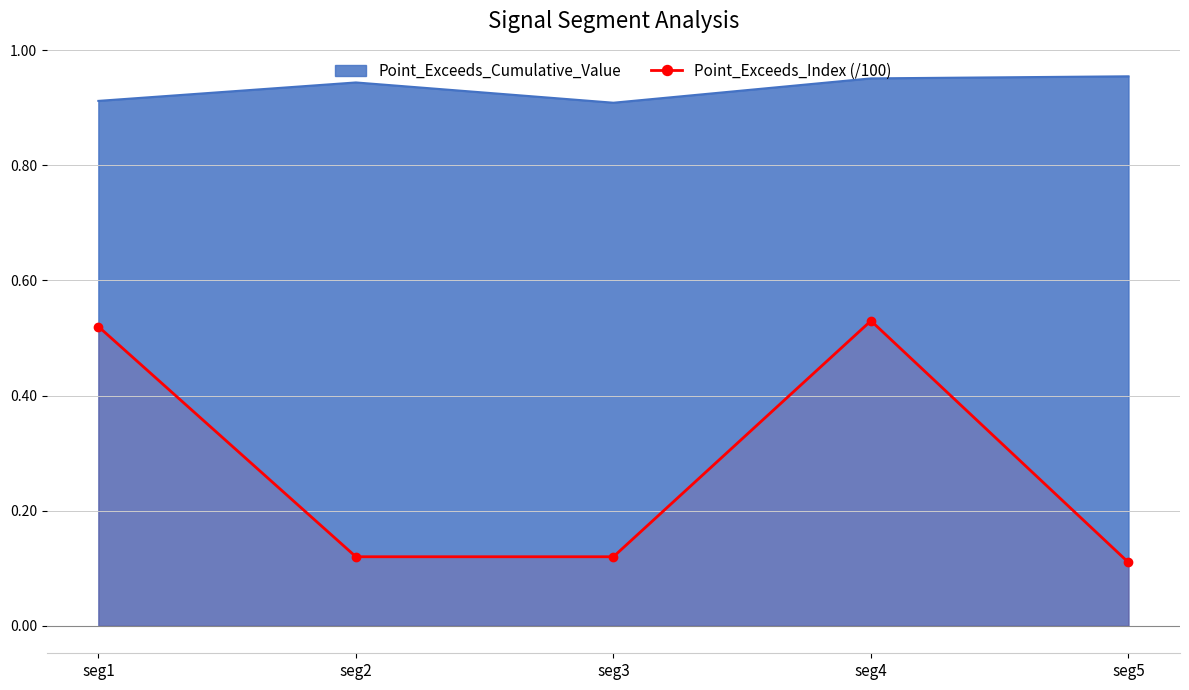

Which category has the lowest value across all series?

seg5